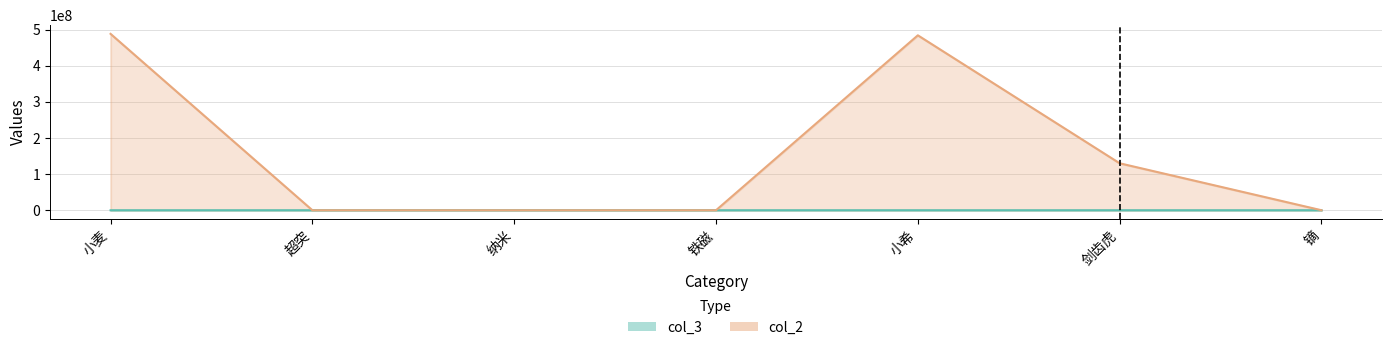

Rank the series at 小希 from lowest to highest value.

col_3, col_2